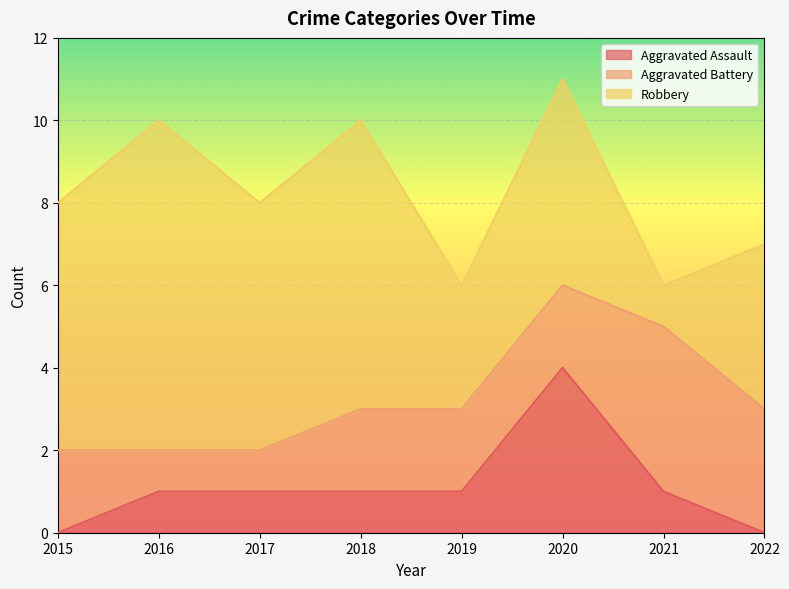

In Aggravated Assault, how many points are higher than both neighbors (excluding endpoints)?

1